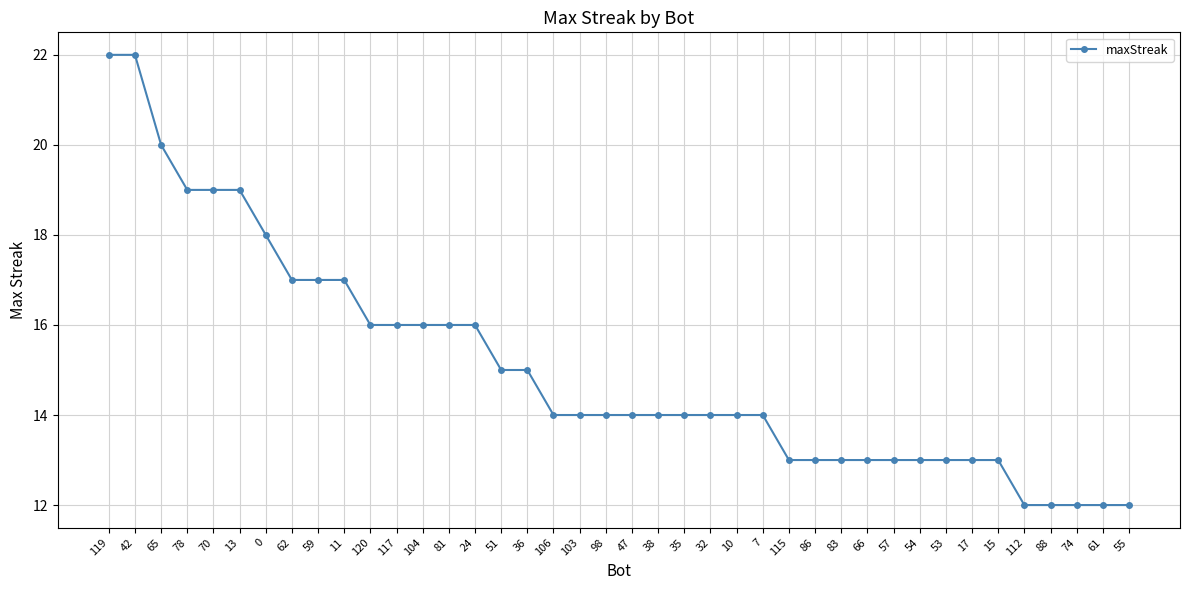

Approximately how many times larger is the value at 88 compared to 36?

0.8